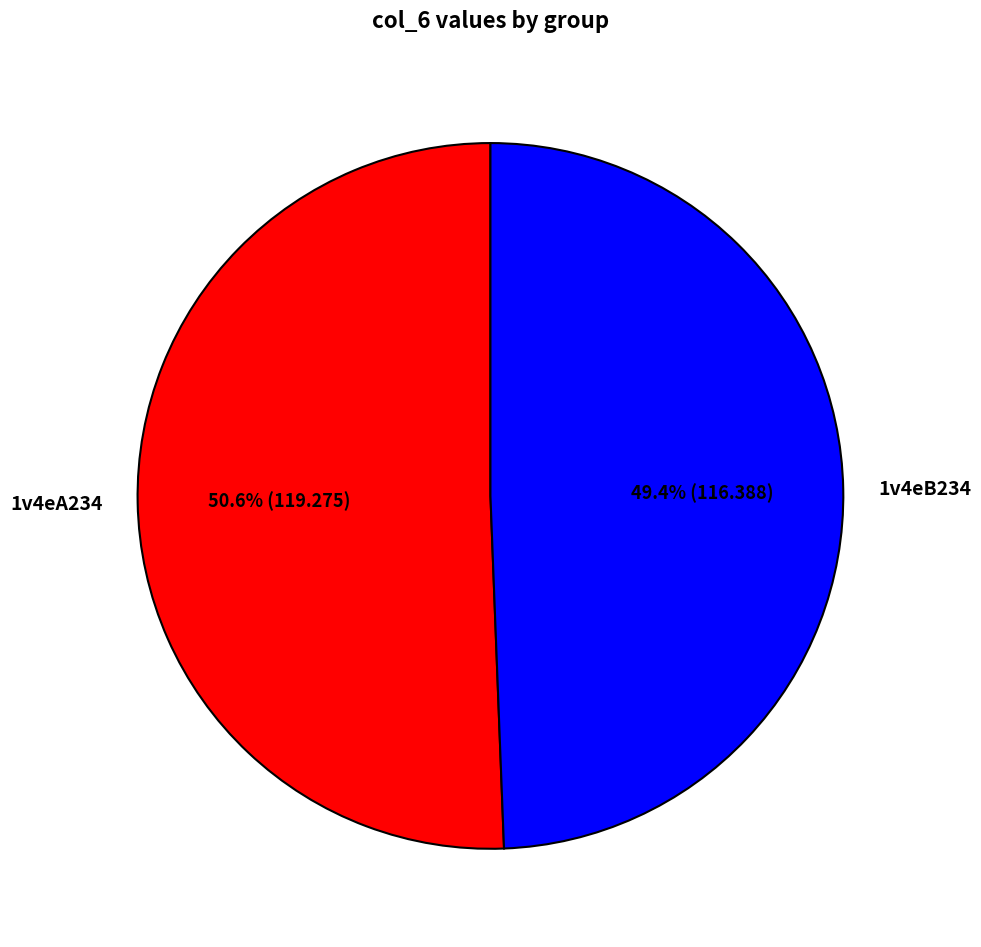

Is there any slice that represents more than half of the pie?

Yes